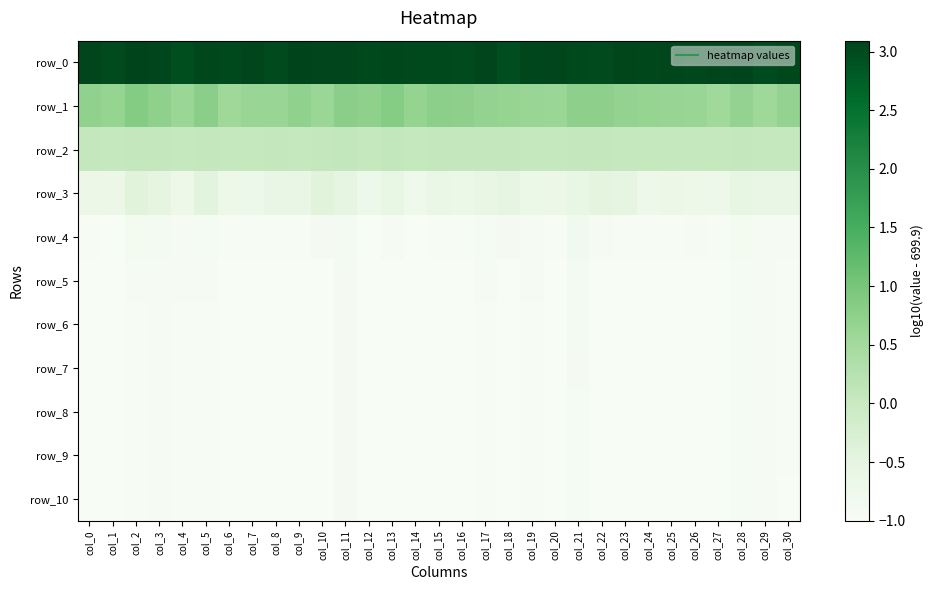

What is the highest value of the row_1 series?

0.9